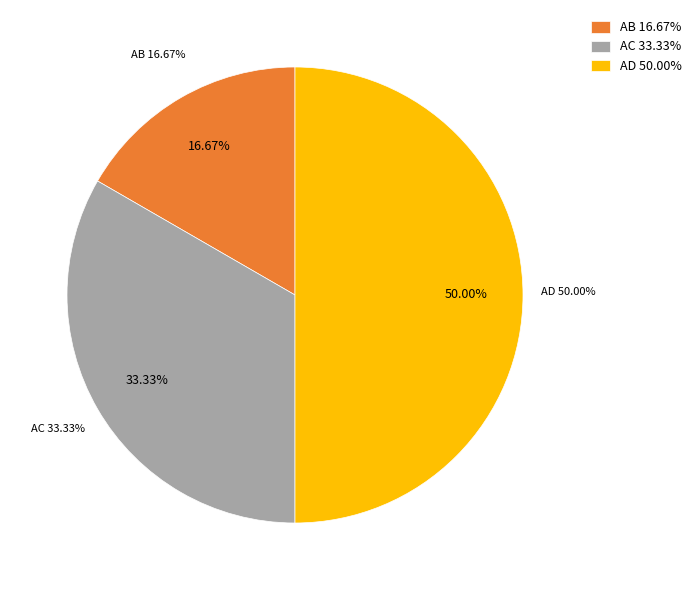

How much of the chart is everything except AC?

66.7%